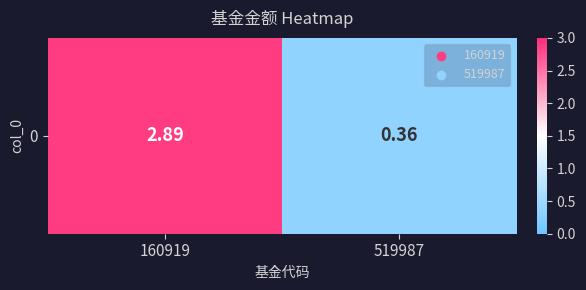

List the labels in order of value, smallest first.

519987, 160919